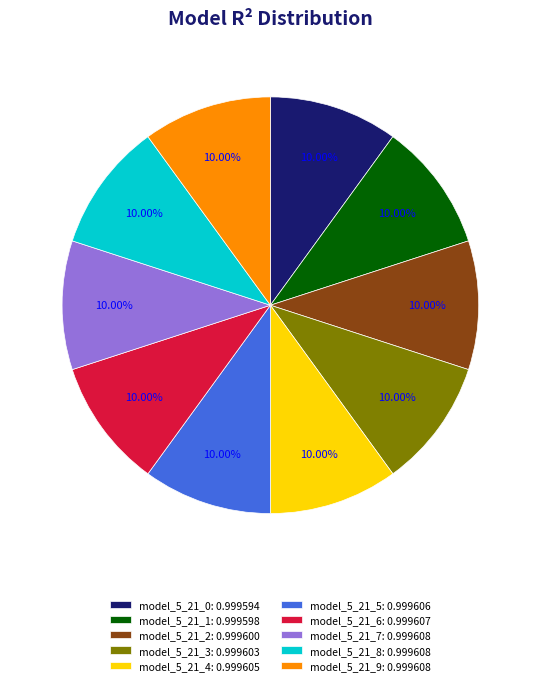

Combined, do model_5_21_5 and model_5_21_1 account for over 50%?

No